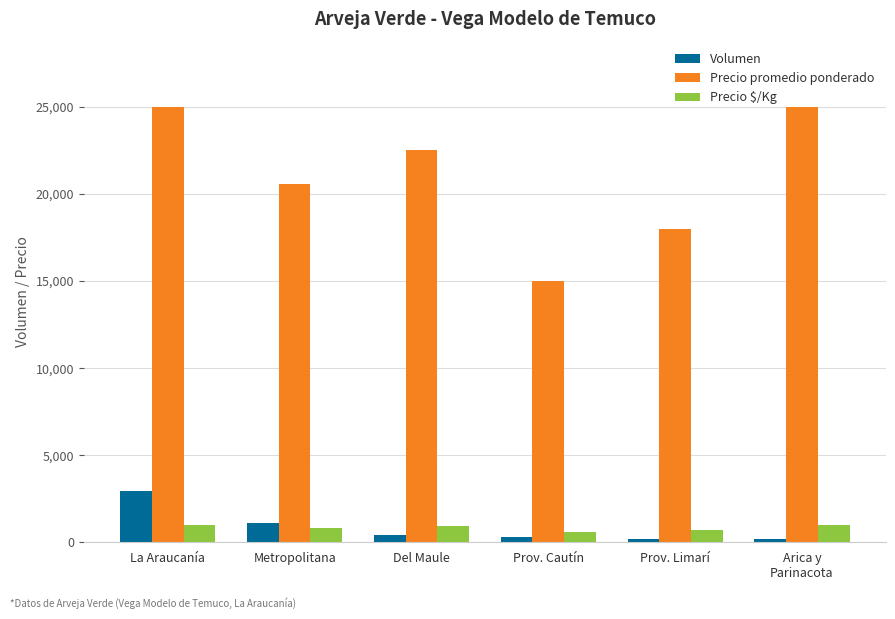

What are all the series names shown in the legend?

Volumen, Precio promedio ponderado, Precio $/Kg